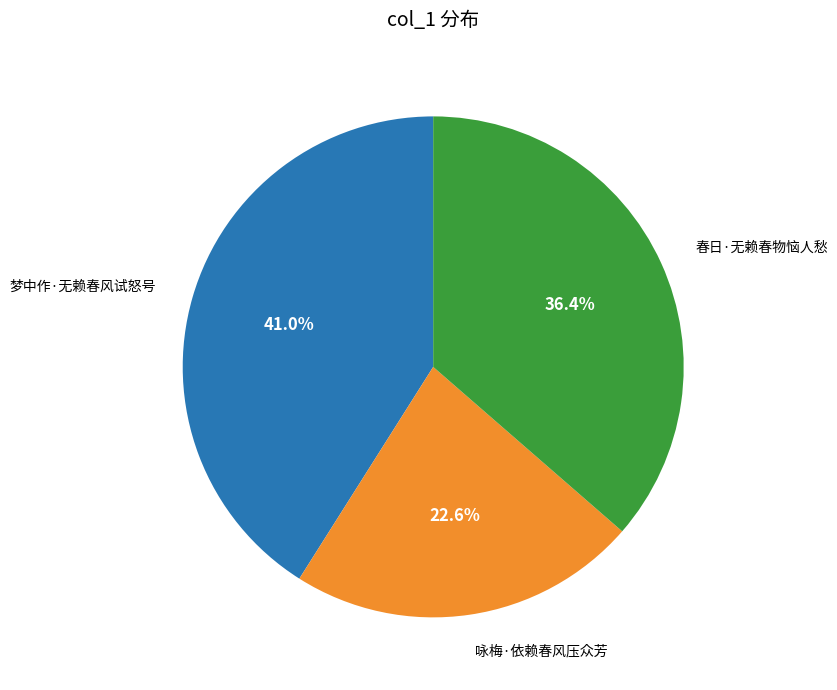

To the nearest percent, what is the difference between the largest and smallest slice percentages?

18%